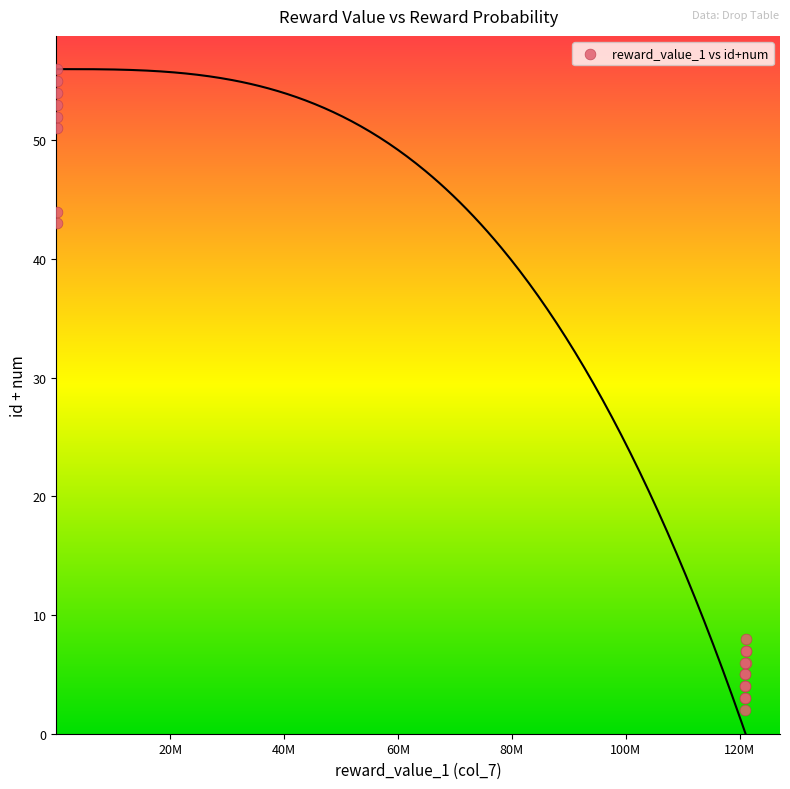

What Y value in the scatter plot is closest to 29?

43